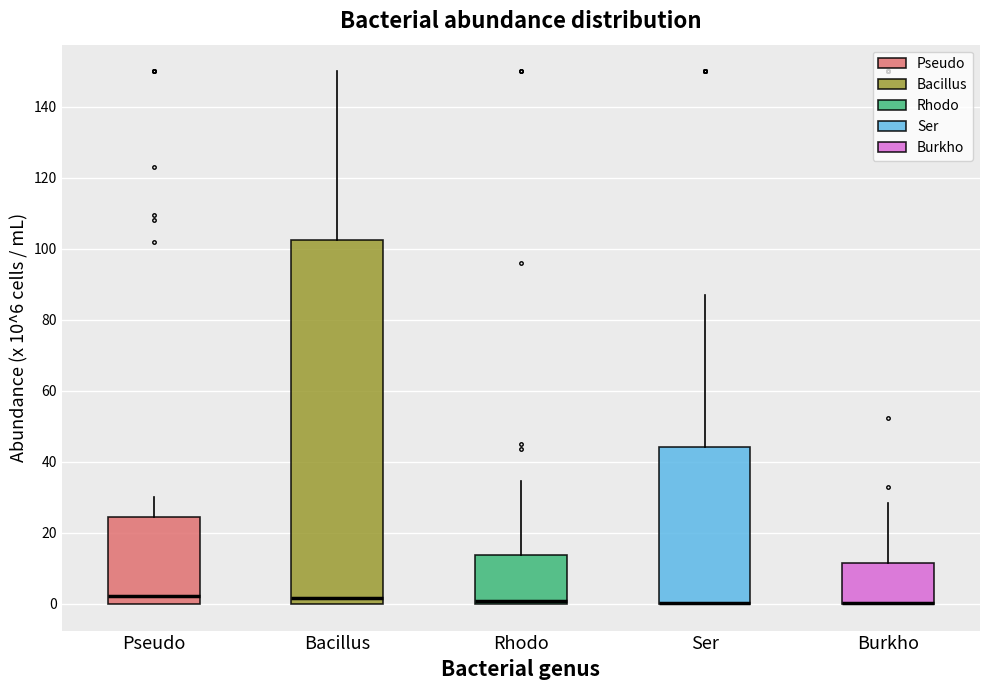

Reading left to right, transcribe this box plot: for each box, give where its median line is, the range the box spans, and where its two whiskers end, as read against the y-axis. The values are not printed on the chart, so give them approximately, as read against the axis.

Pseudo: median 2, box 0 to 24, whiskers 0 to 30
Bacillus: median 2, box 0 to 102, whiskers 0 to 150
Rhodo: median 0 (just above the box's lower edge), box 0 to 14, whiskers 0 to 34
Ser: median 0 (drawn on the box's lower edge), box 0 to 44, whiskers 0 to 88
Burkho: median 0 (drawn on the box's lower edge), box 0 to 12, whiskers 0 to 28